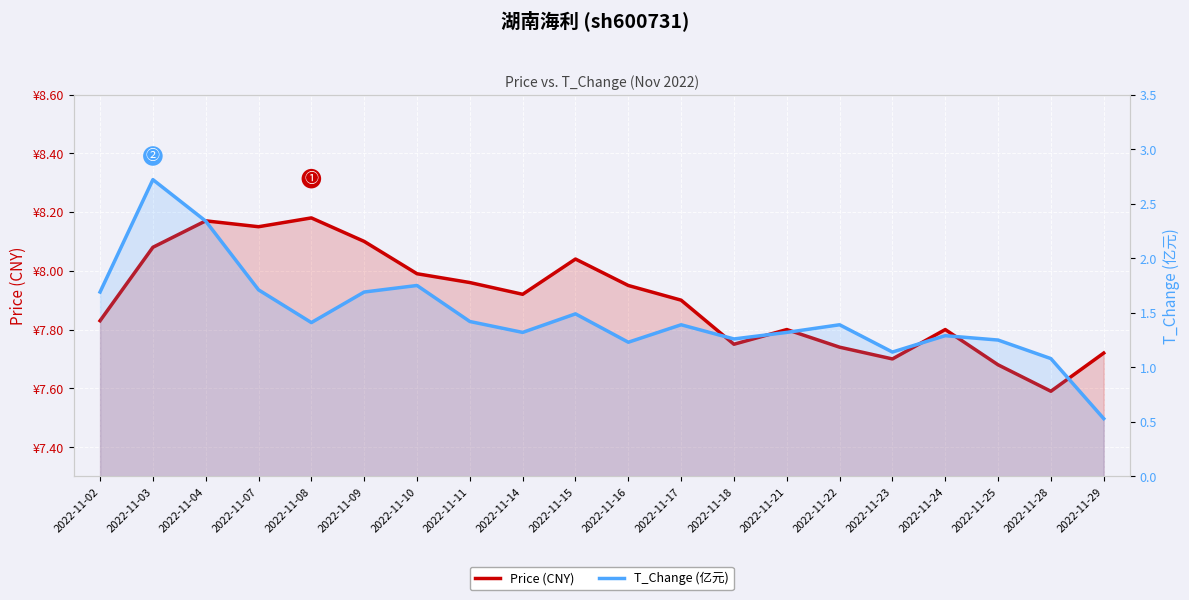

What is the maximum value shown in the chart?

8.2